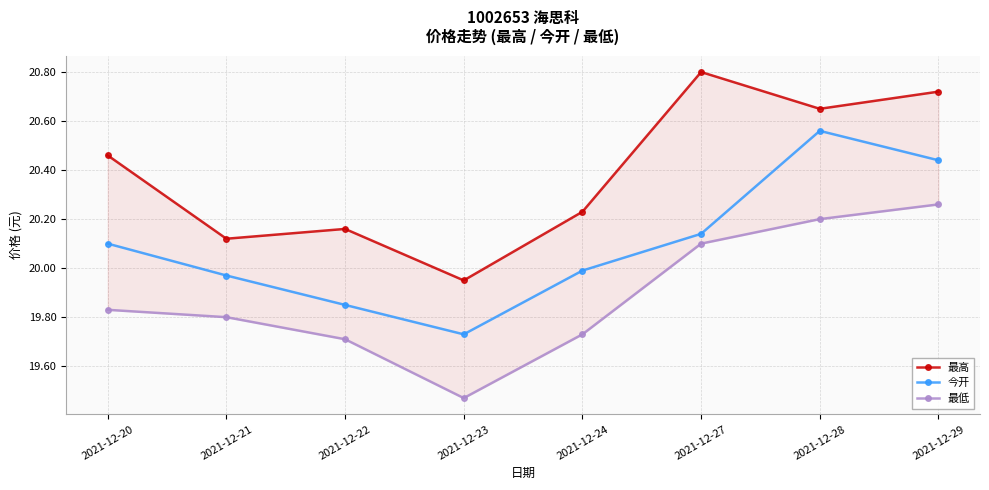

Where is 最高 nearest to the value 20?

2021-12-23